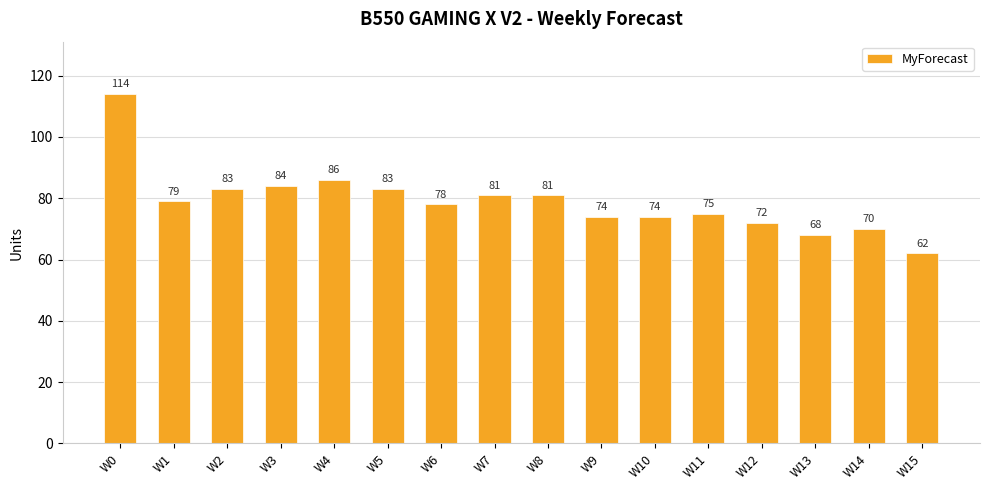

Read the value at W9, to the nearest 10.

70